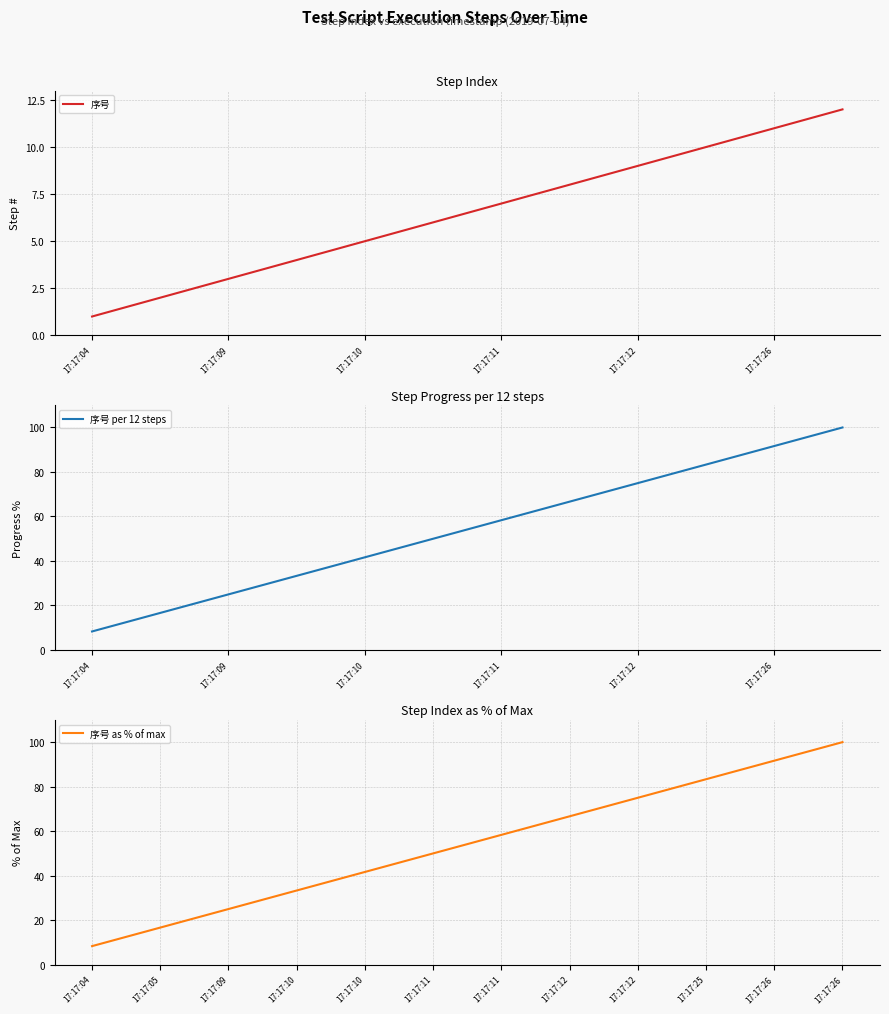

Reading left to right, list all the values displayed in this chart.

序号: 1.0	2.0	3.0	4.0	5.0	6.0	7.0	8.0	9.0	10.0	11.0	12.0
序号 per 12 steps: 8.3	16.7	25.0	33.3	41.7	50.0	58.3	66.7	75.0	83.3	91.7	100.0
序号 as % of max: 8.3	16.7	25.0	33.3	41.7	50.0	58.3	66.7	75.0	83.3	91.7	100.0